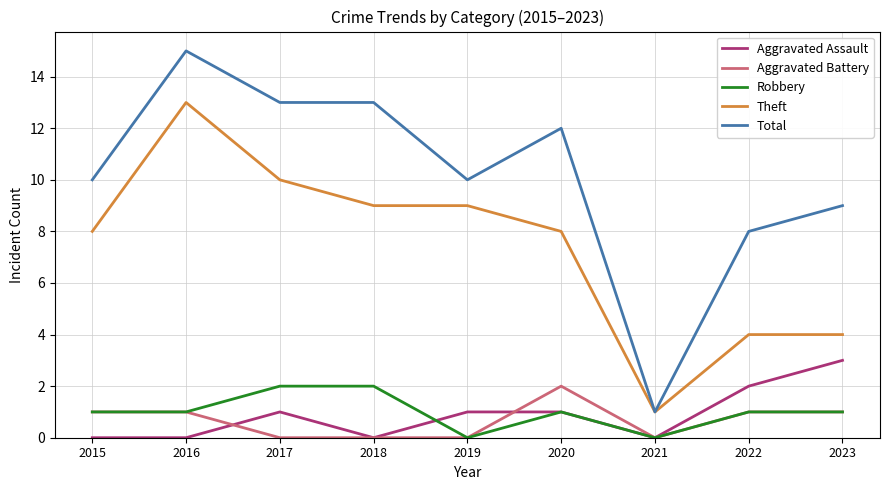

Is the value of Aggravated Assault at 2017 greater than the value of Theft at 2015?

No